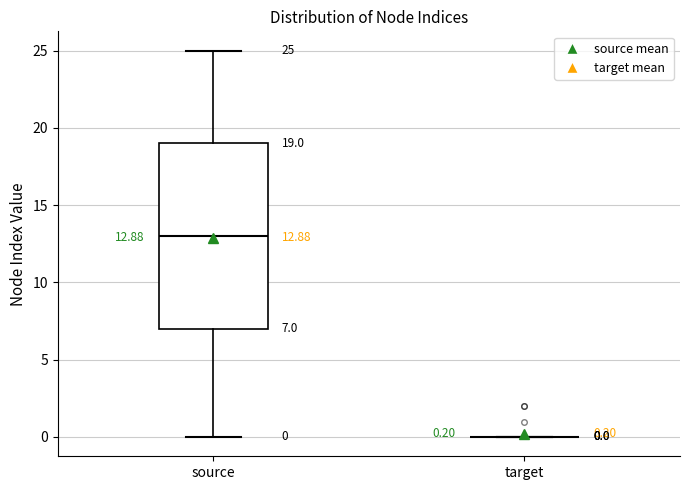

Which box is the tallest, from its lower edge to its upper edge?

source